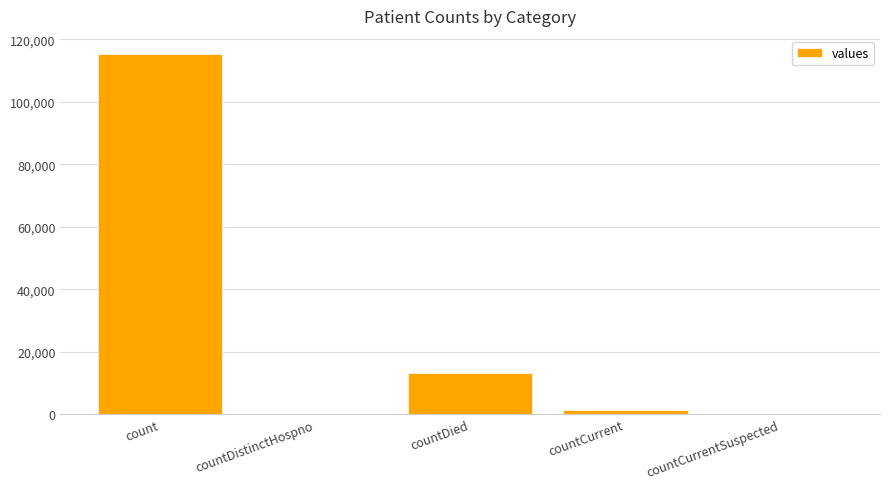

Between countDied and count, which is larger?

count